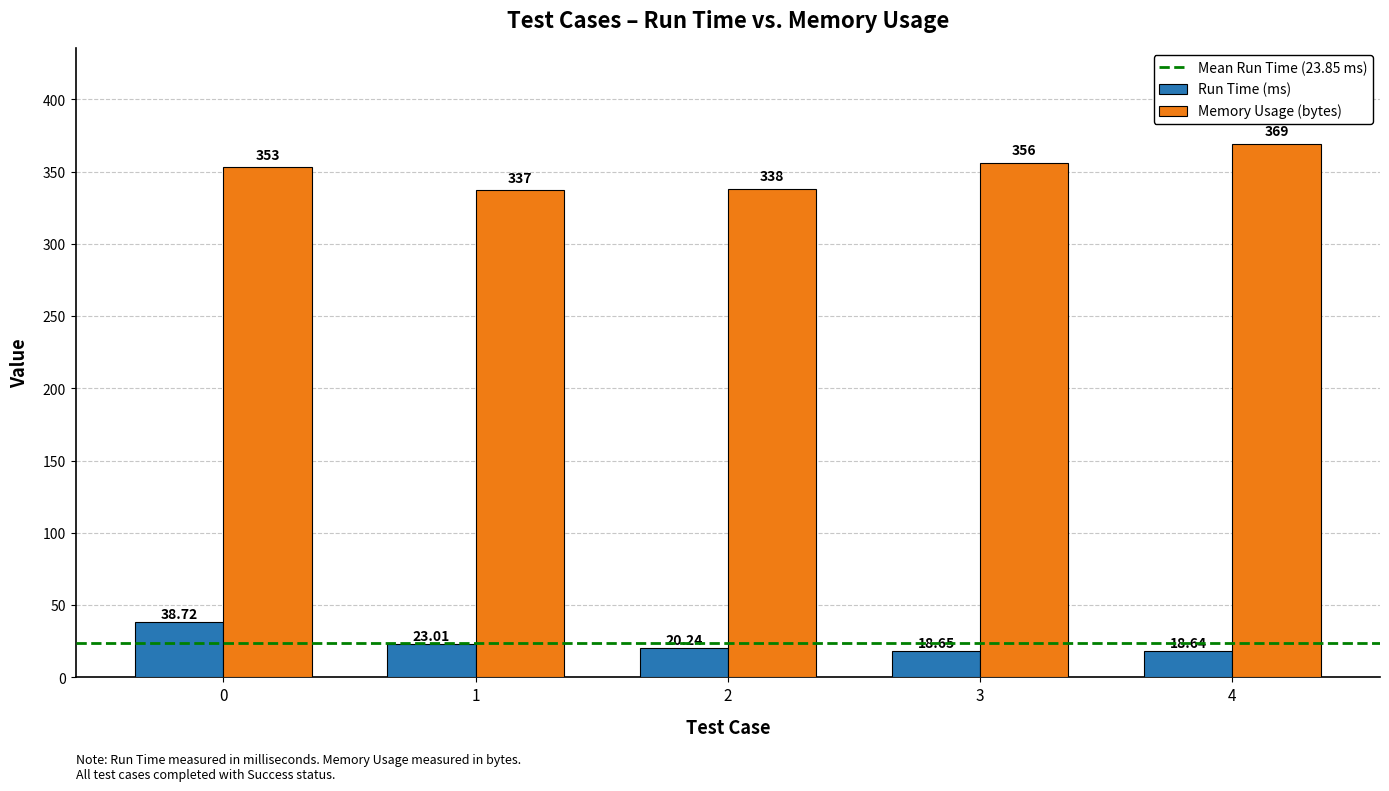

List the series in order of their peak value, lowest first.

Run Time (ms), Memory Usage (bytes)